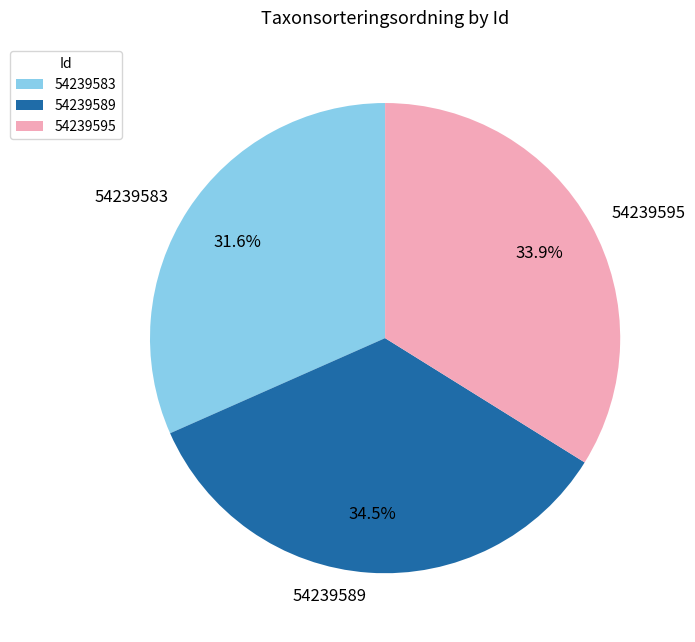

To the nearest percent, what is the average slice percentage?

33%